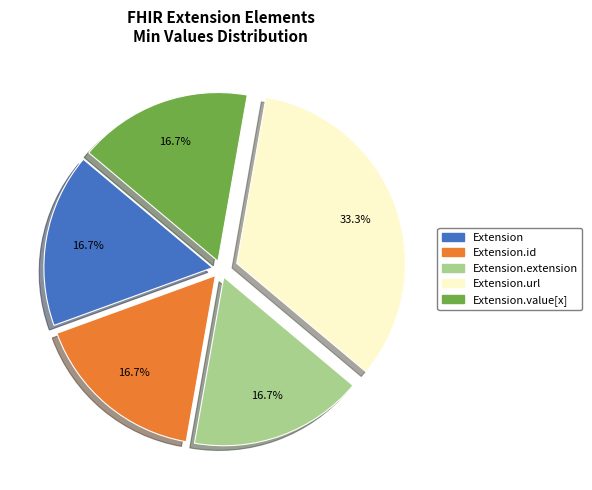

What percentage is NOT represented by Extension.extension?

83.3%